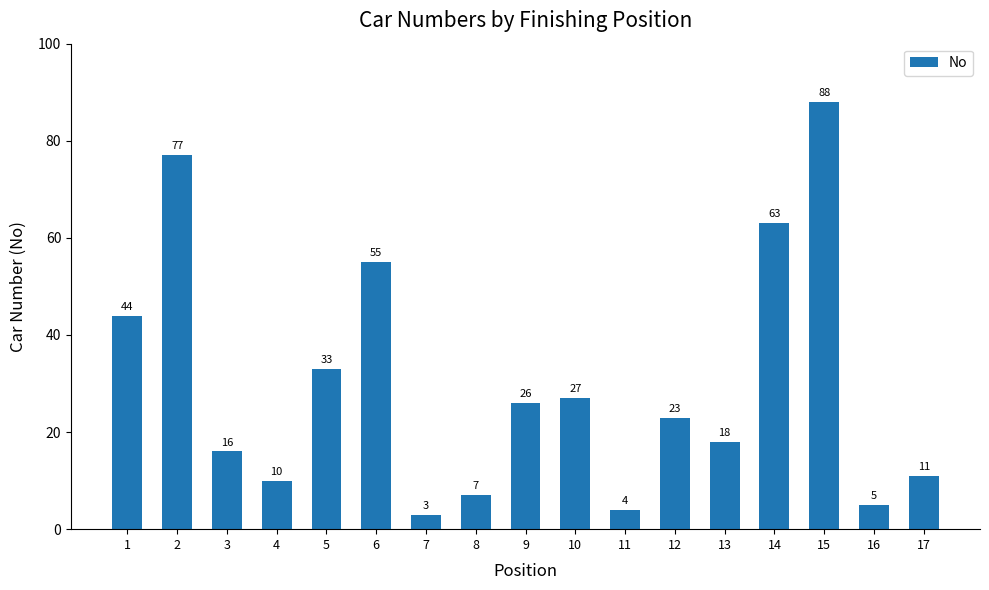

List the labels in order of value, smallest first.

7, 11, 16, 8, 4, 17, 3, 13, 12, 9, 10, 5, 1, 6, 14, 2, 15